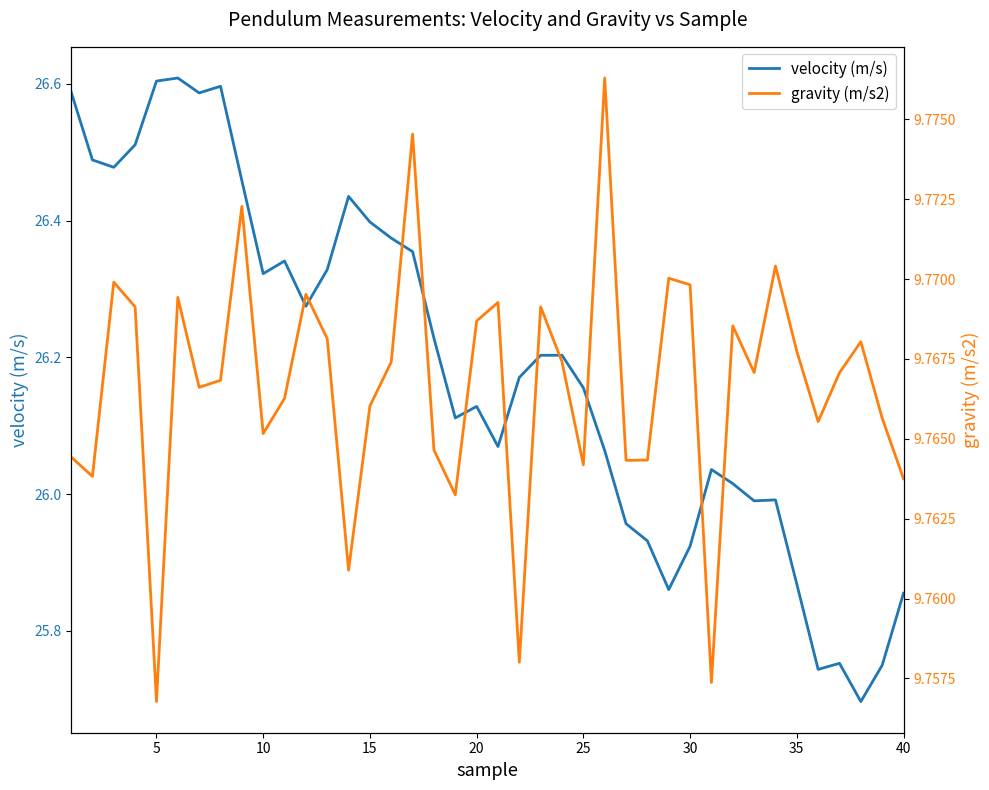

What is the approximate value of velocity (m/s) at 12?

26.3